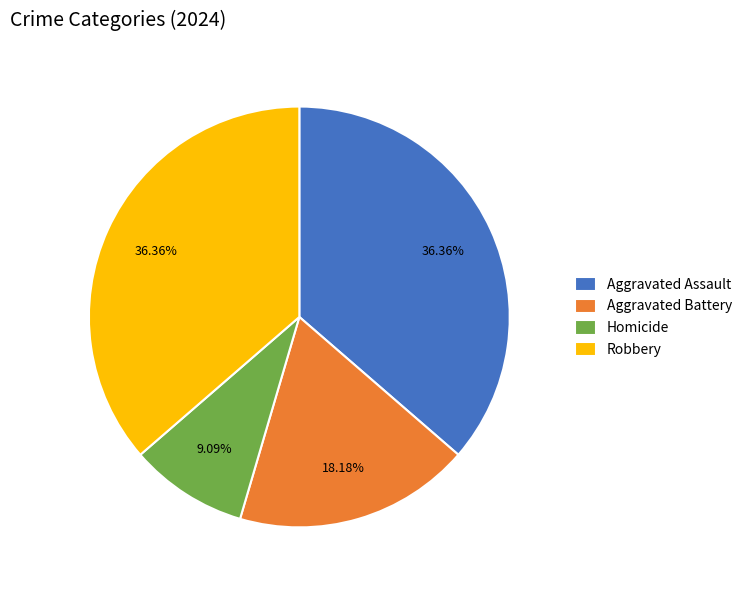

Which category has the smallest portion of the pie?

Homicide